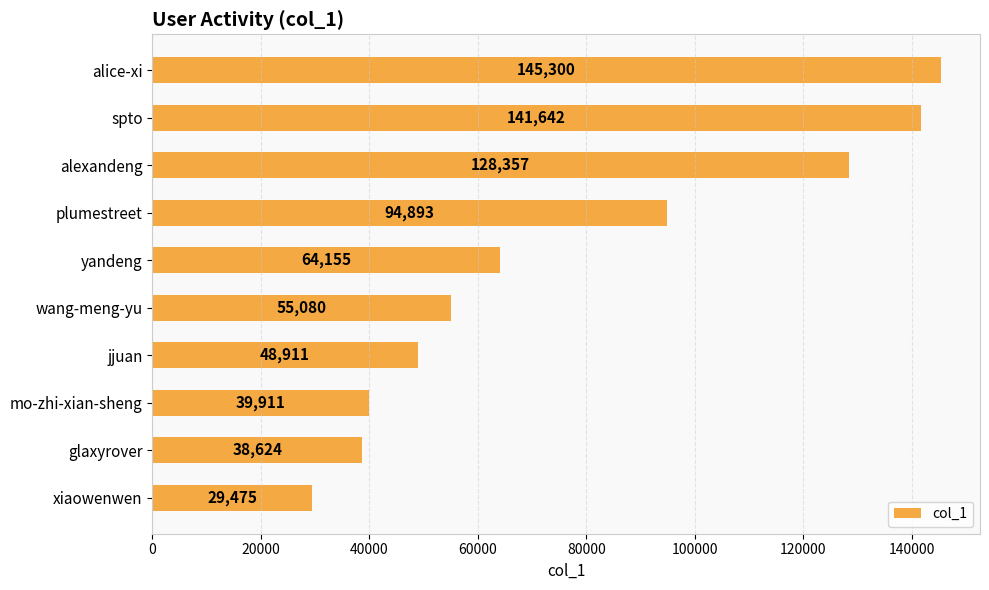

What is the difference between the values at glaxyrover and alice-xi?

106676